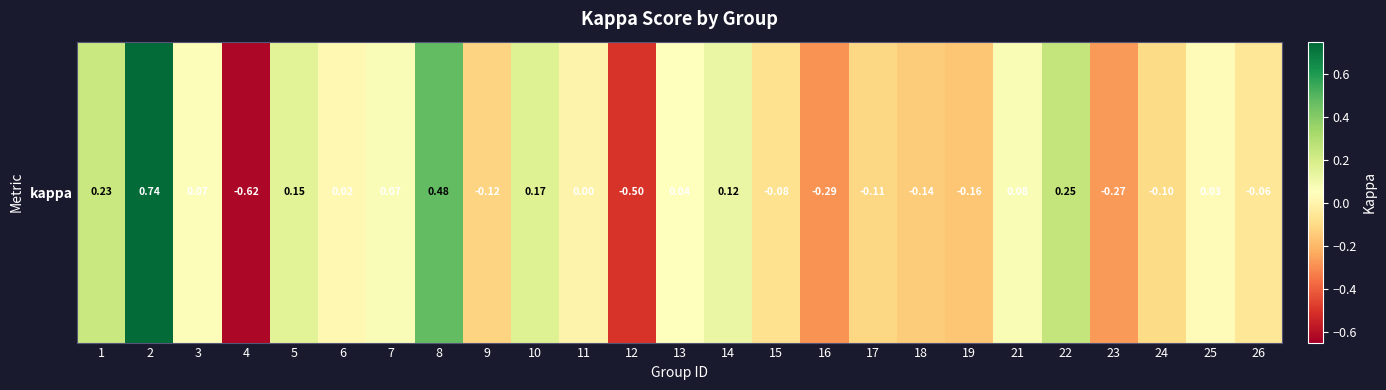

Where is the data nearest to the value 0?

11